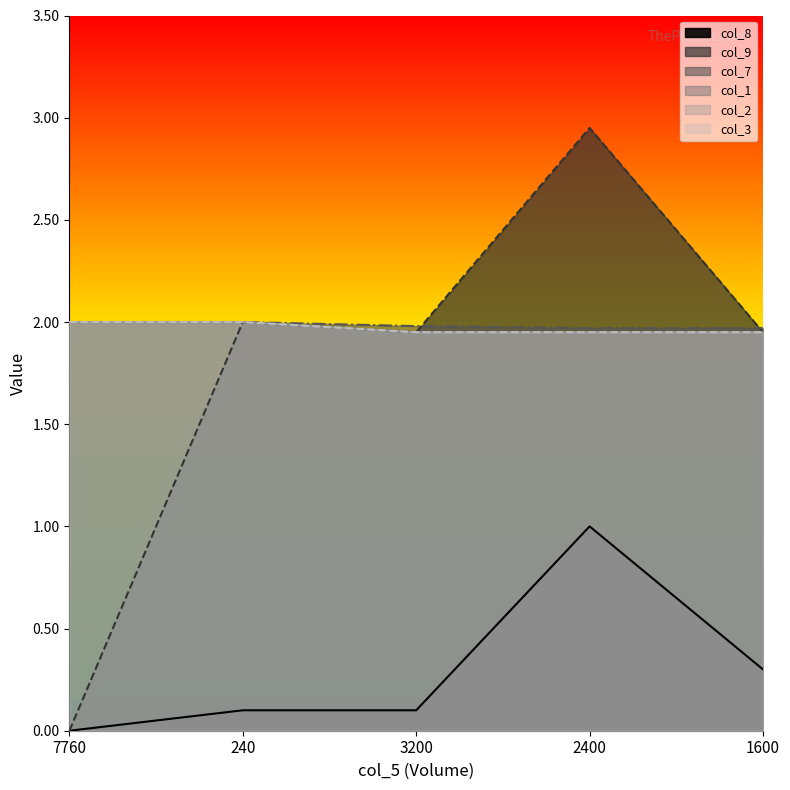

How many col_8 values are between 0 and 1?

5